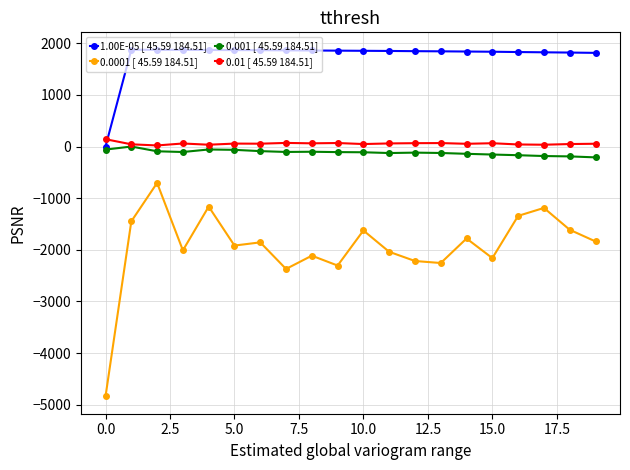

Which series has the largest range (max minus min)?

0.0001 [ 45.59 184.51]